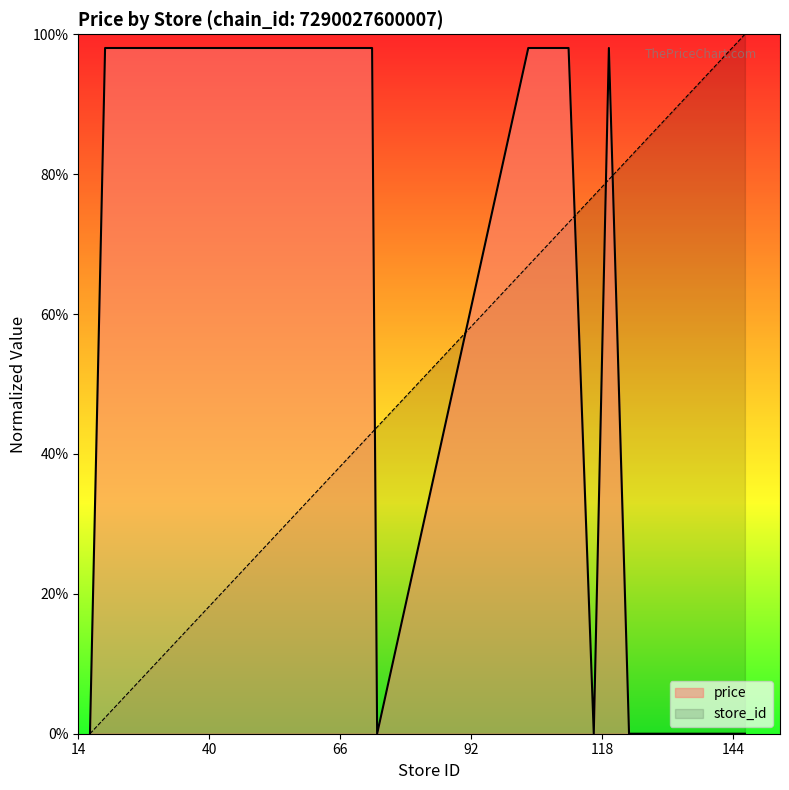

Rank the series by their maximum value, from highest to lowest.

store_id, price